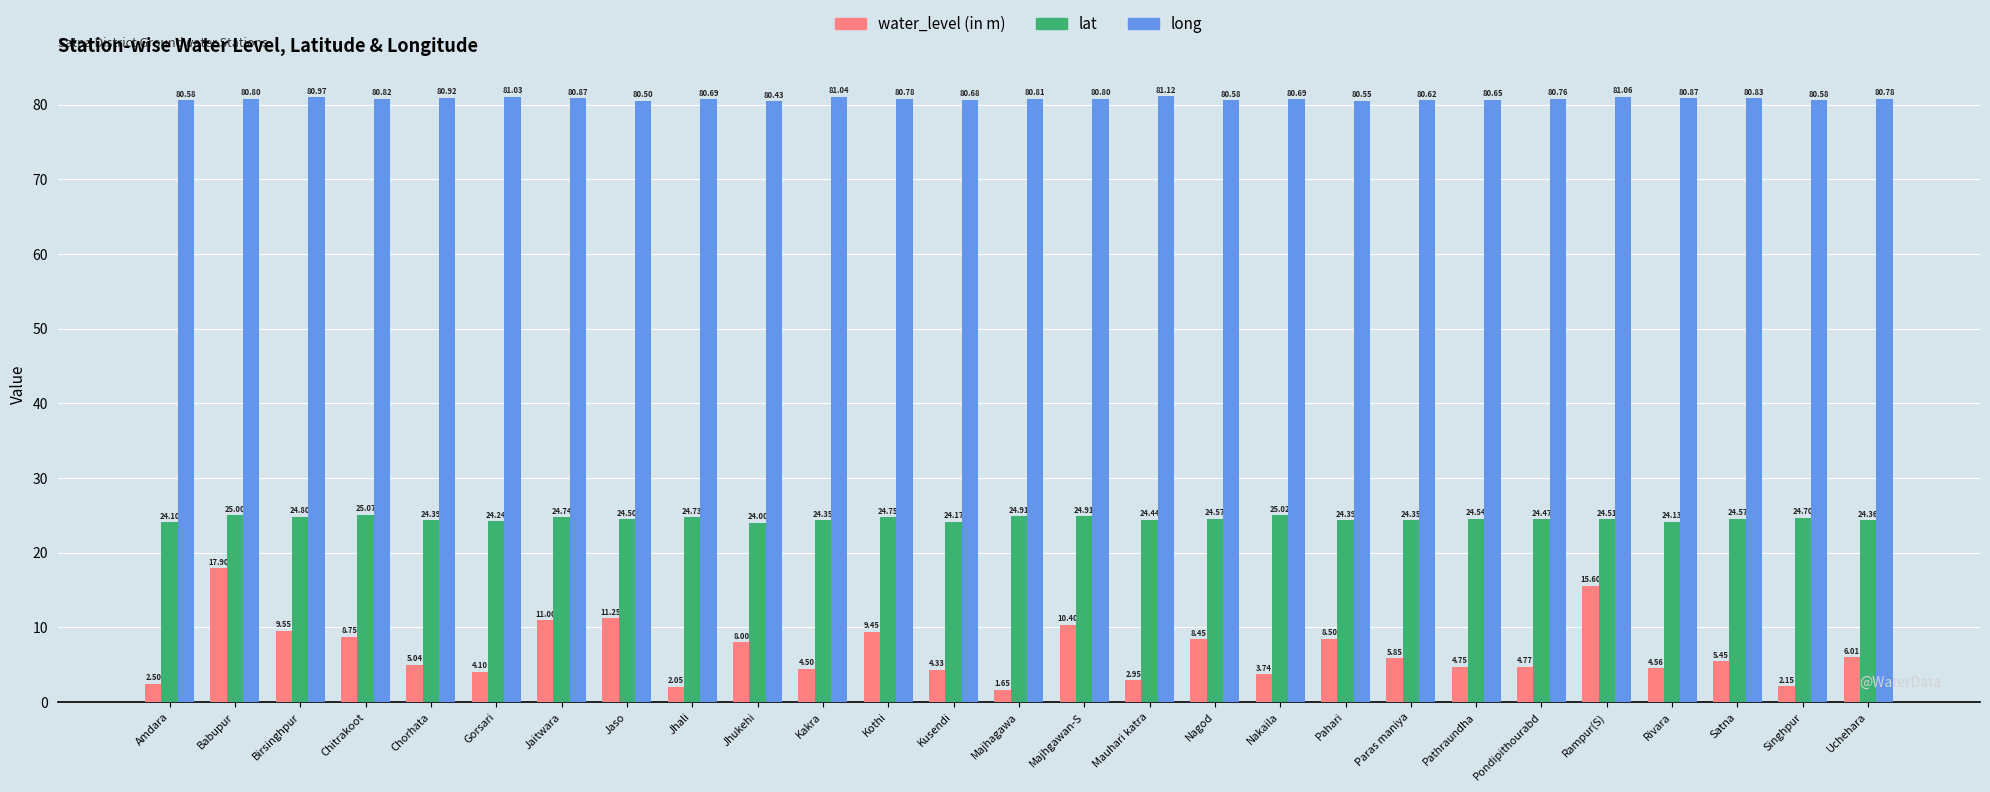

Is it true that long equals 40.3 at Nagod?

False